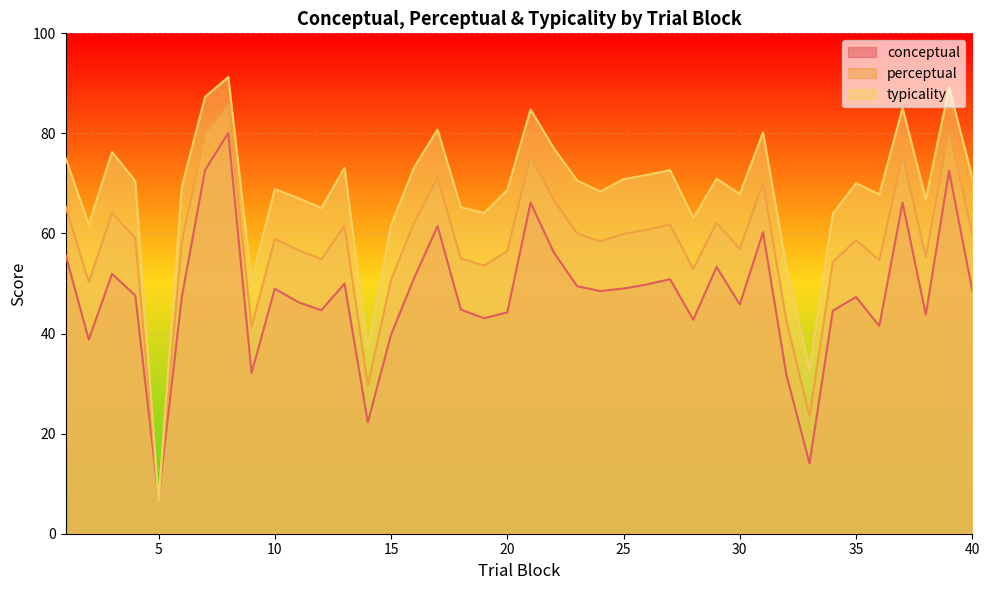

What is the approximate value of perceptual at 10?

58.9